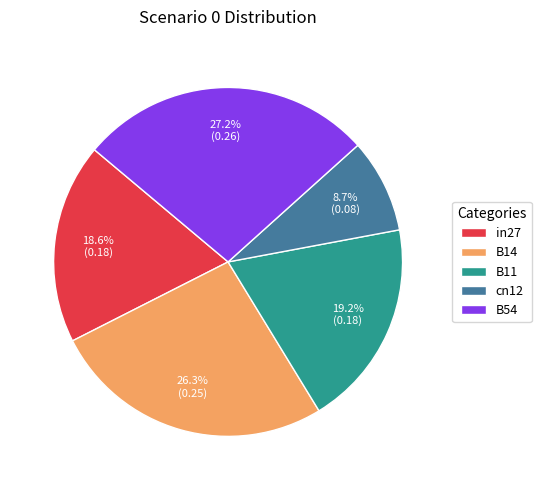

Combined, do B14 and B54 account for over 50%?

Yes